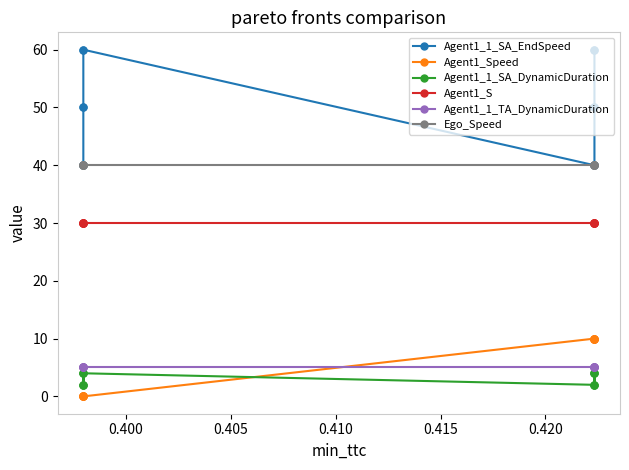

Which series has the widest spread of values?

Agent1_1_SA_EndSpeed